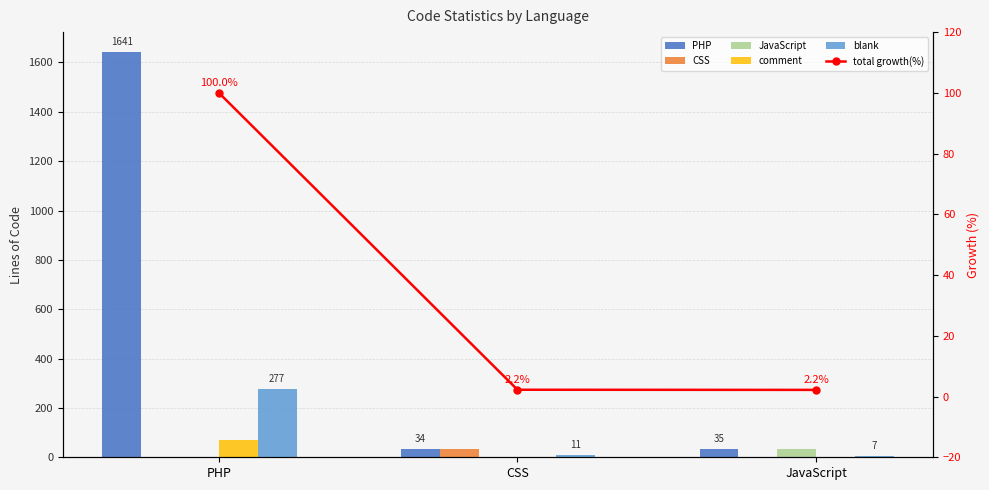

True or false: blank has a value of 11.0 at CSS.

True